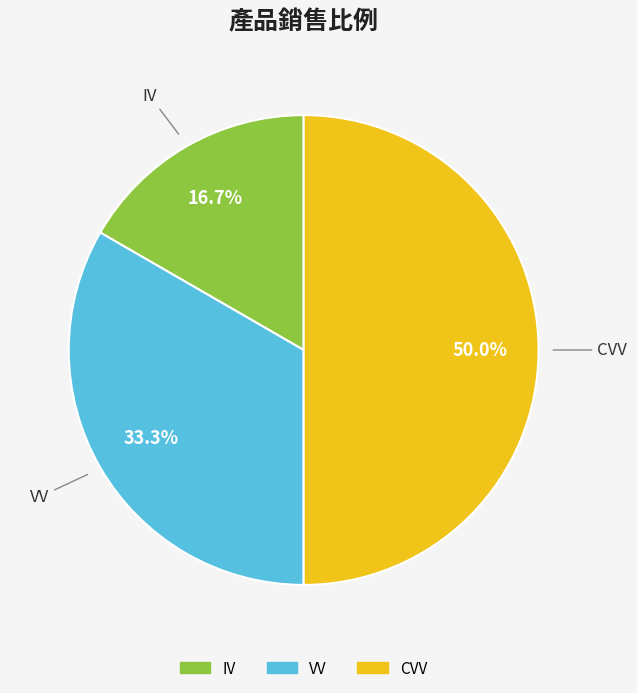

What percentage is the IV slice, to the nearest percent?

17%